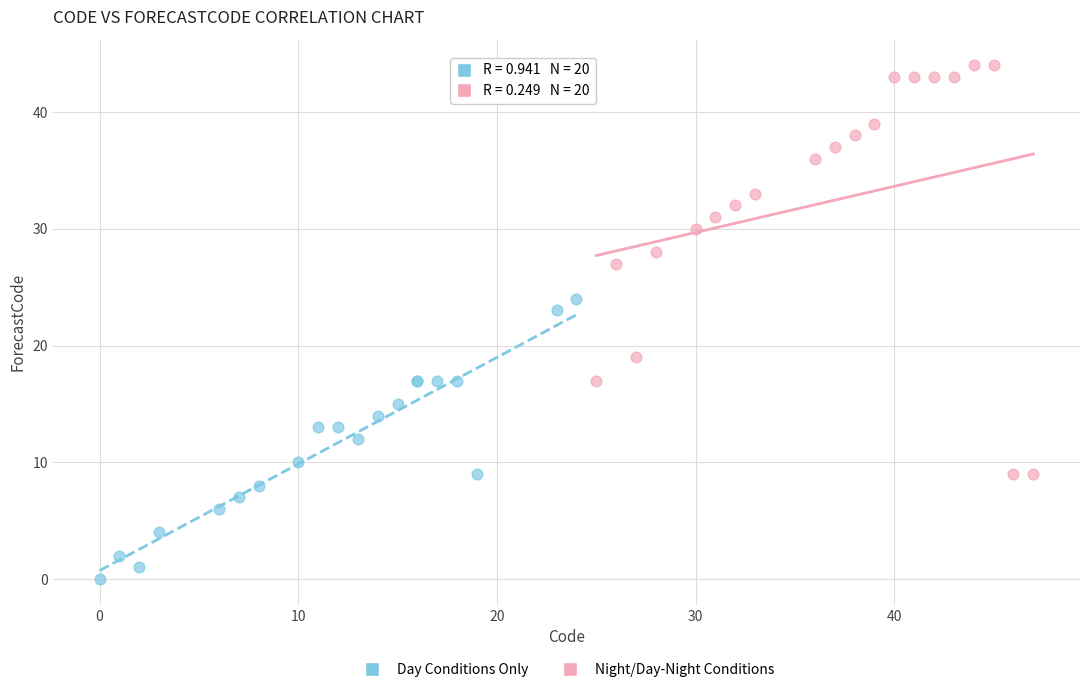

Which series has the widest spread of Y values?

Night/Day-Night Conditions